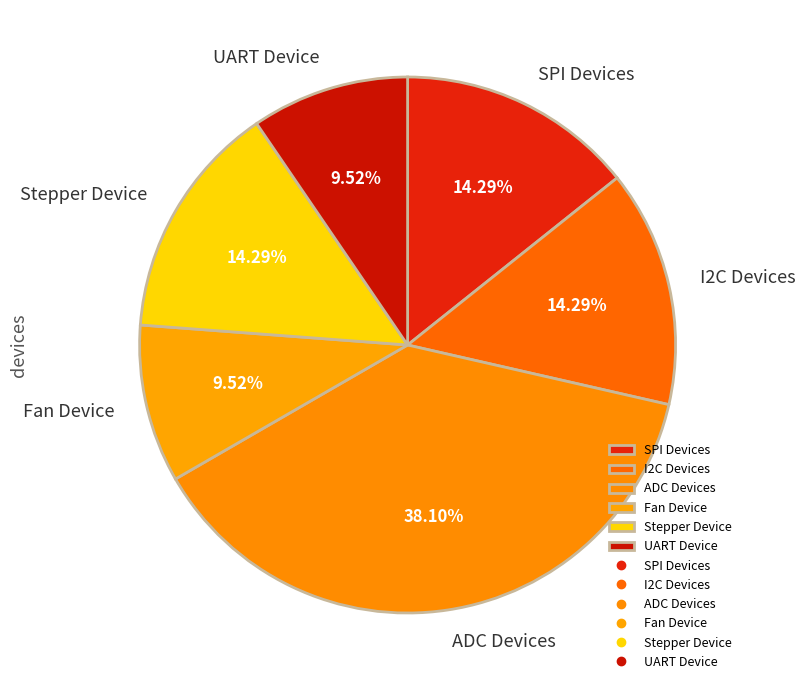

Count the number of slices in the pie.

6